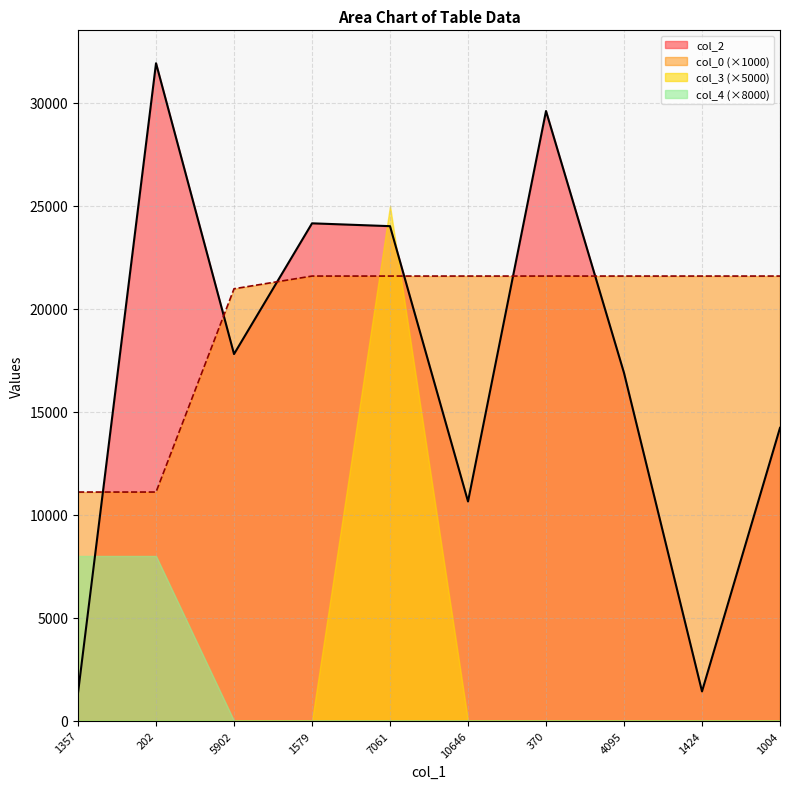

What position from the left is 1424?

9